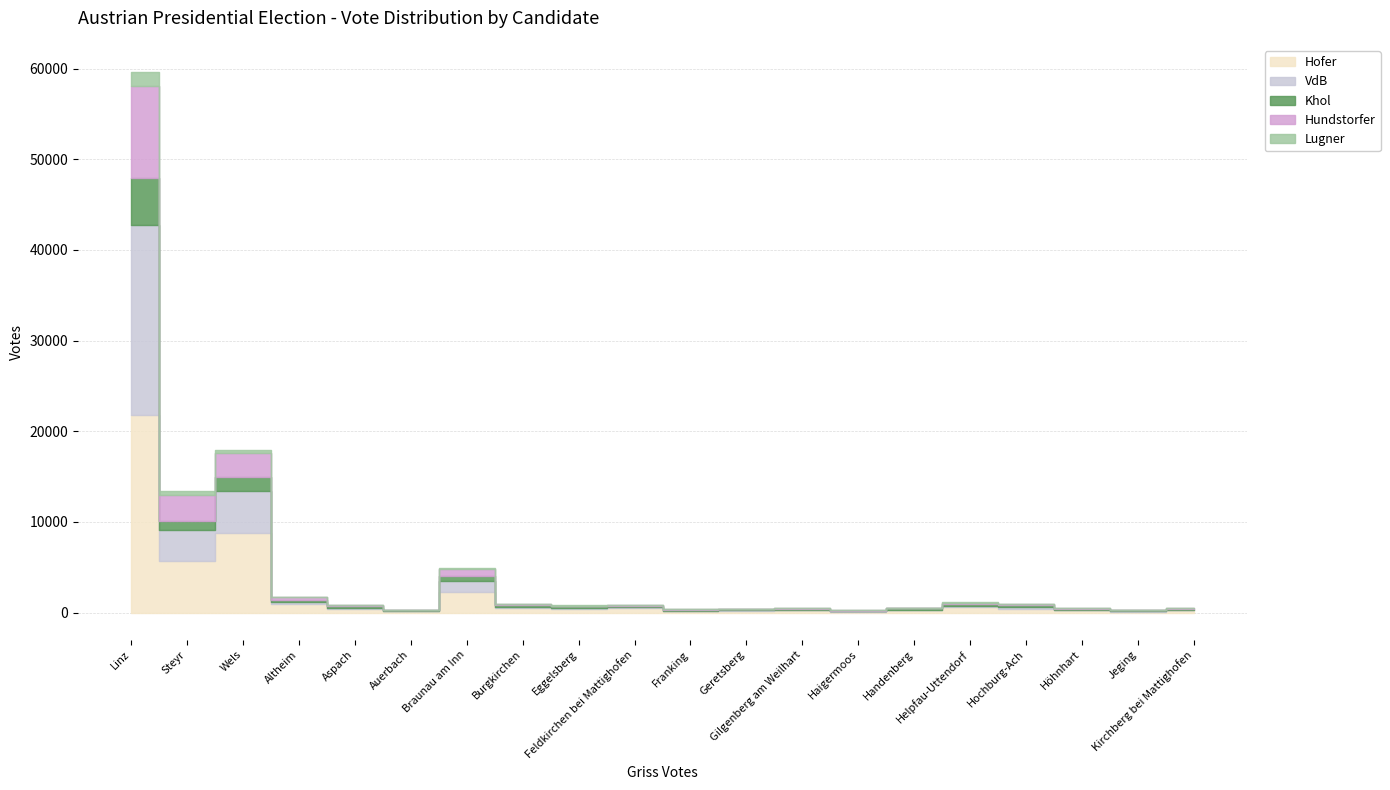

What is the spread (max minus min) of values at Haigermoos?

106